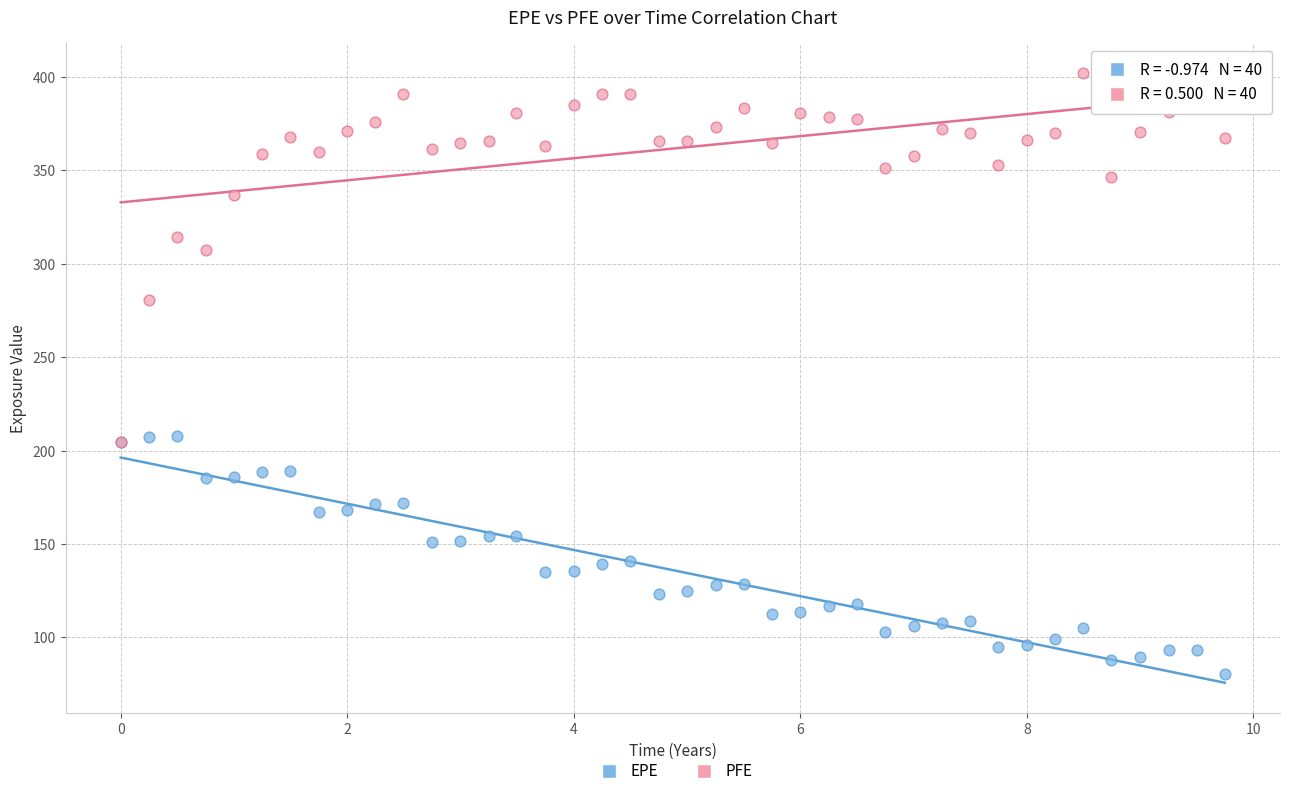

Which series contains the highest Y value?

PFE